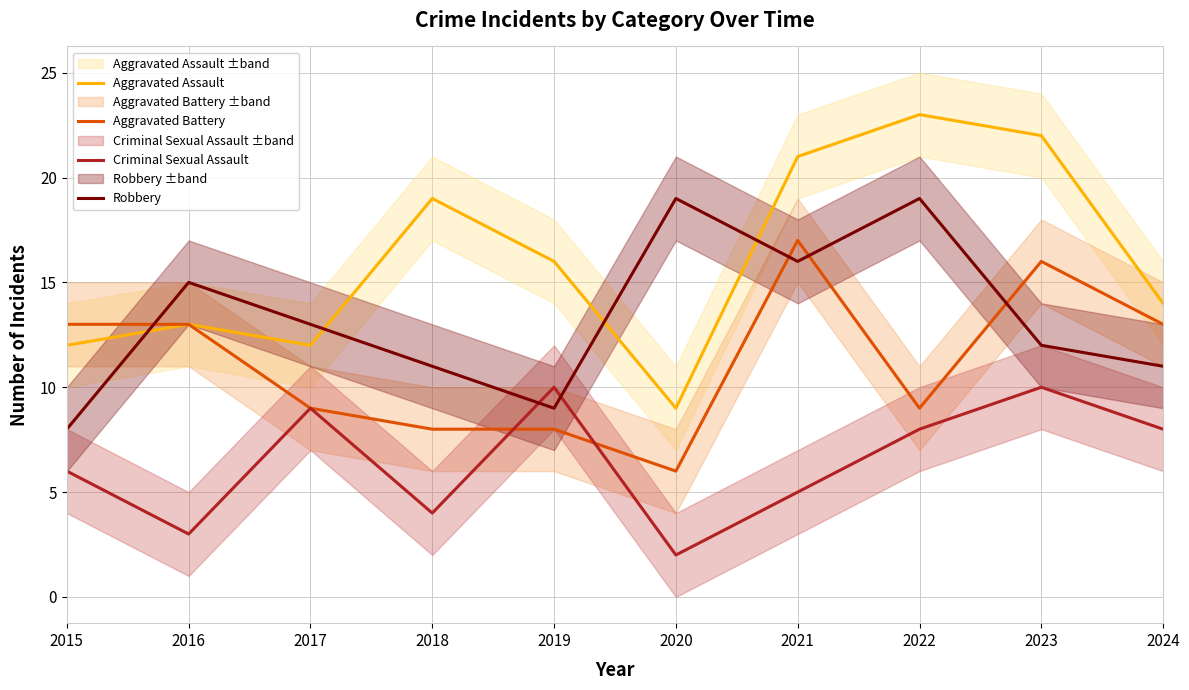

True or false: Criminal Sexual Assault has a value of 9 at 2015.

False